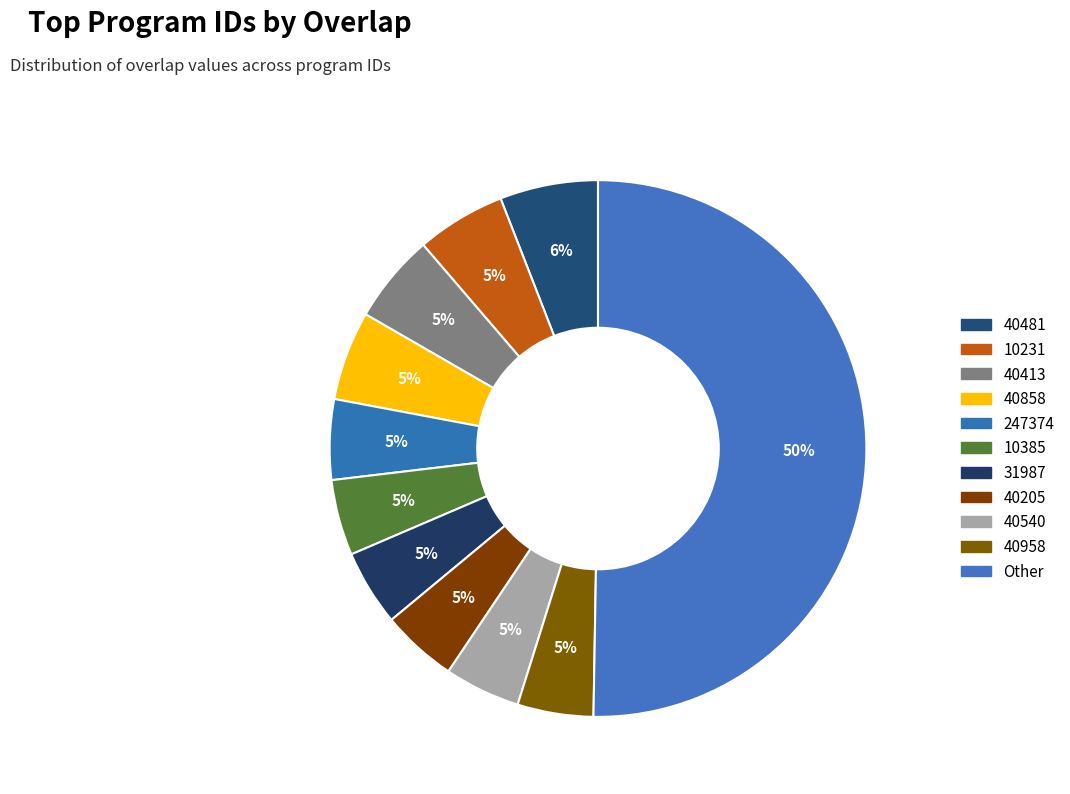

Combined, what portion of the pie is 40958 and 31987?

9.1%